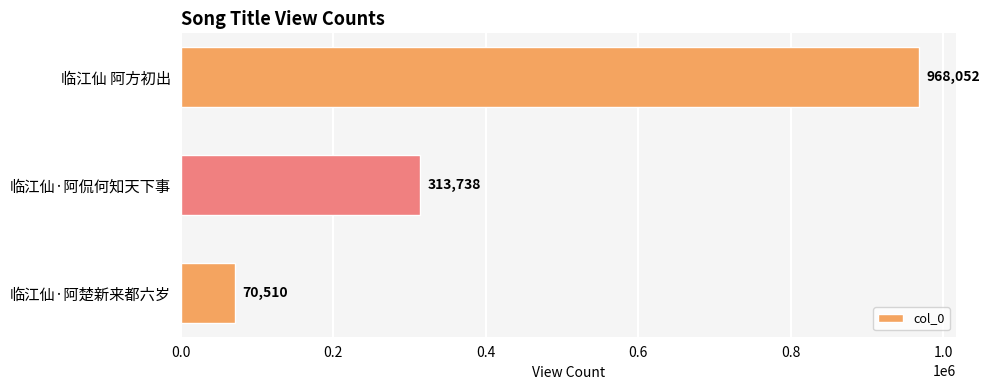

Is it true that the value at 临江仙·阿侃何知天下事 is 313738?

True